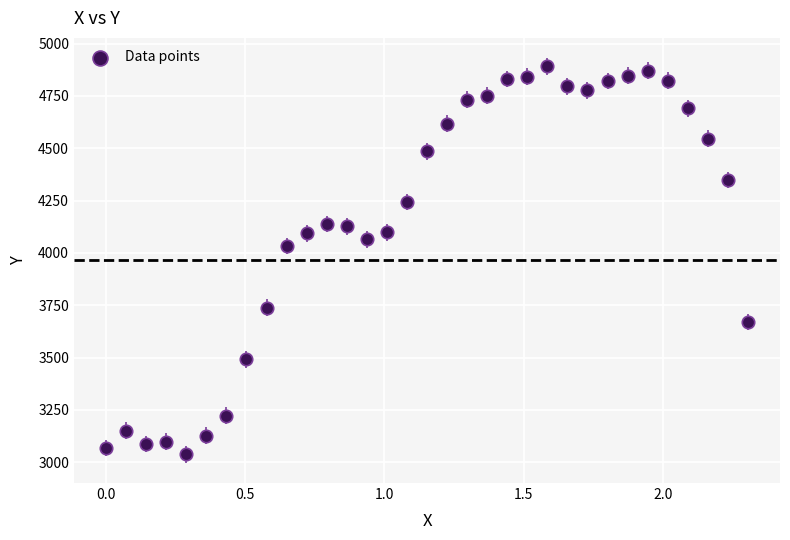

What is the range of X values (max minus min)?

2.3